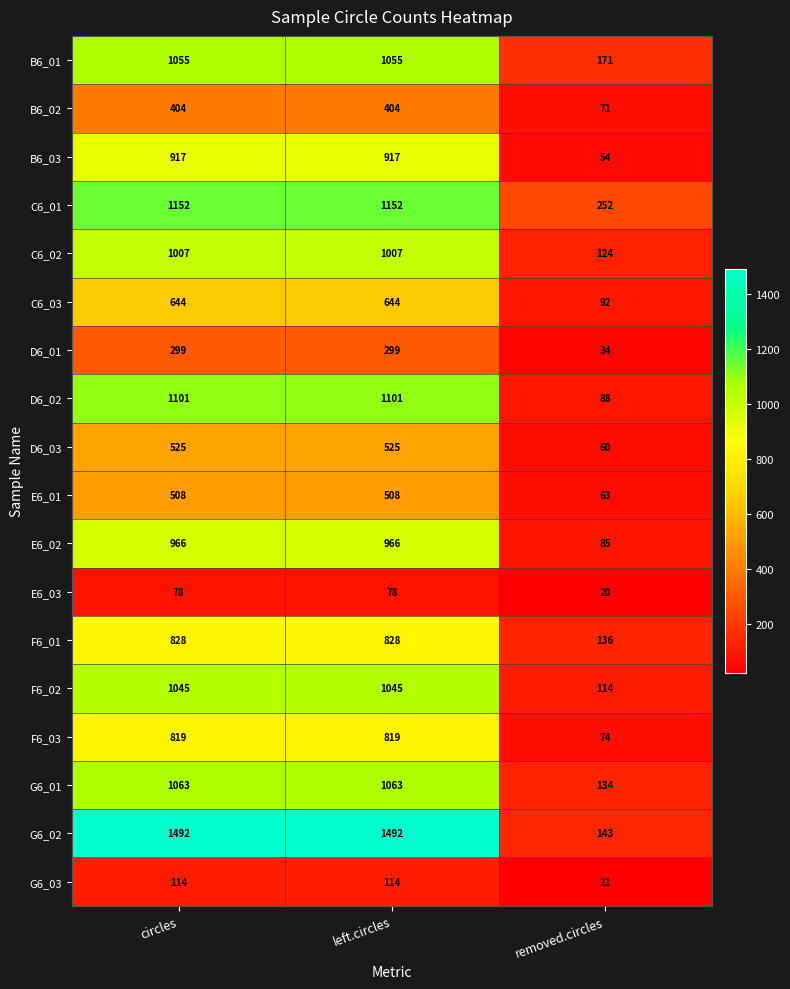

What is the total value across all series at left.circles?

14017